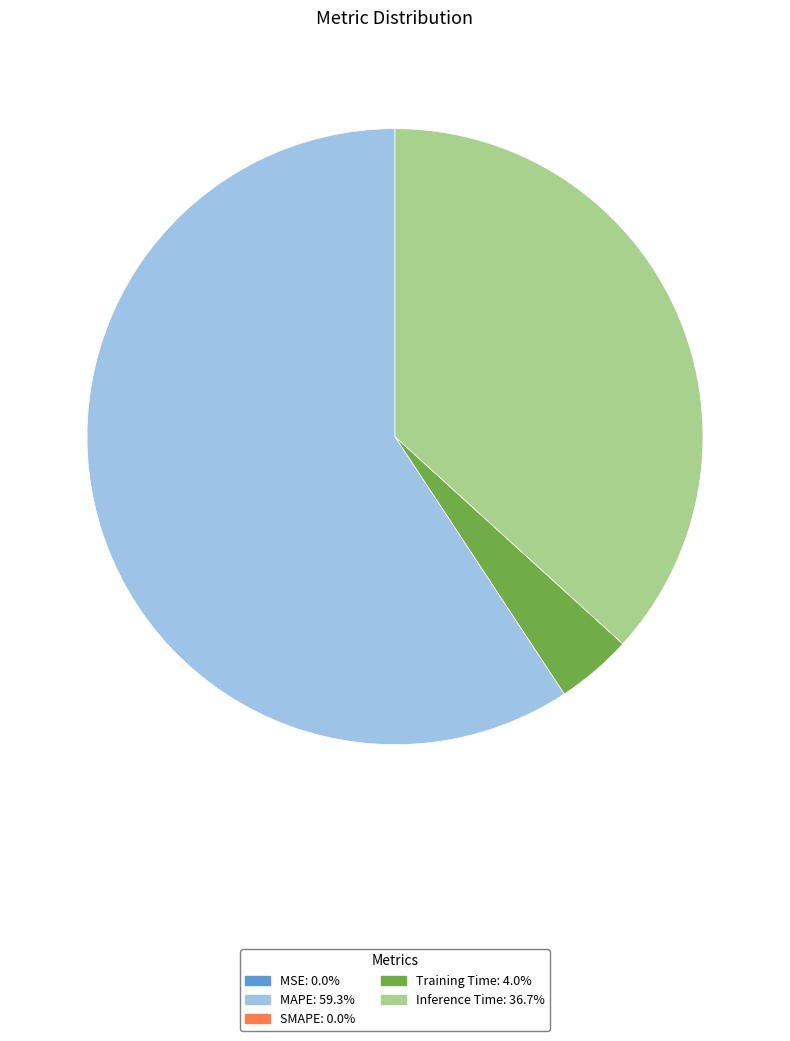

Does any single category account for the majority?

Yes